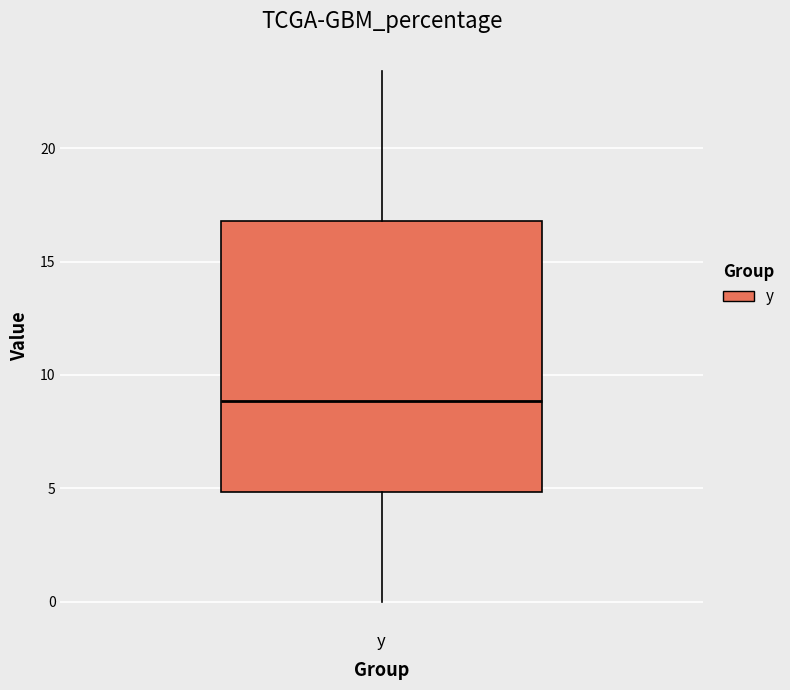

Where does the upper whisker of the box for y end on the y-axis? The values are not printed on the chart, so give them approximately, as read against the axis.

23.5